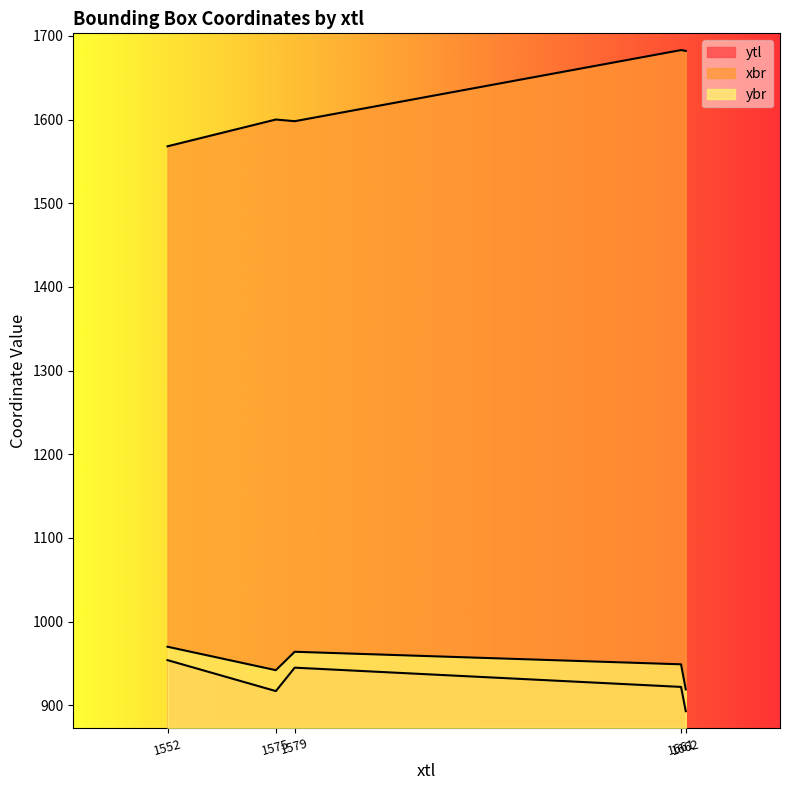

Reading left to right, extract all data points from this chart.

ytl: 954	917	945	922	893
xbr: 1568	1600	1598	1683	1682
ybr: 970	942	964	949	919